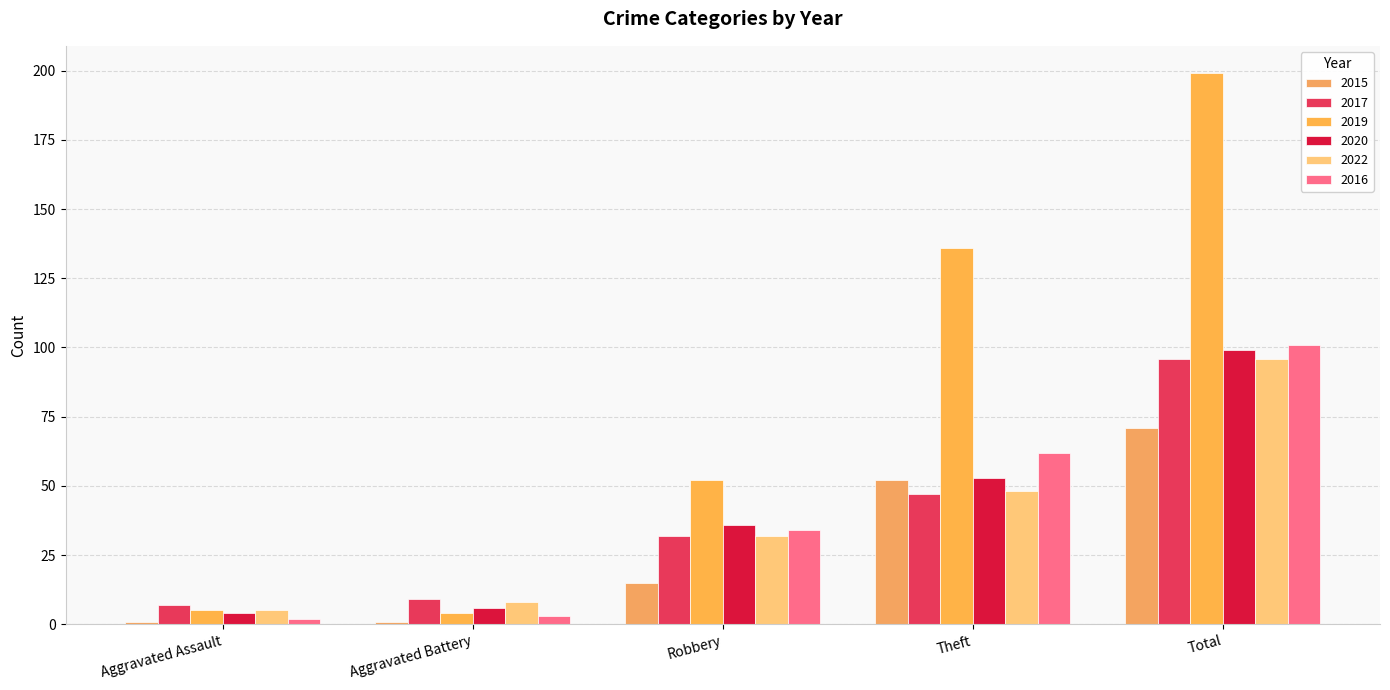

How many values in the 2019 series are below 52?

2